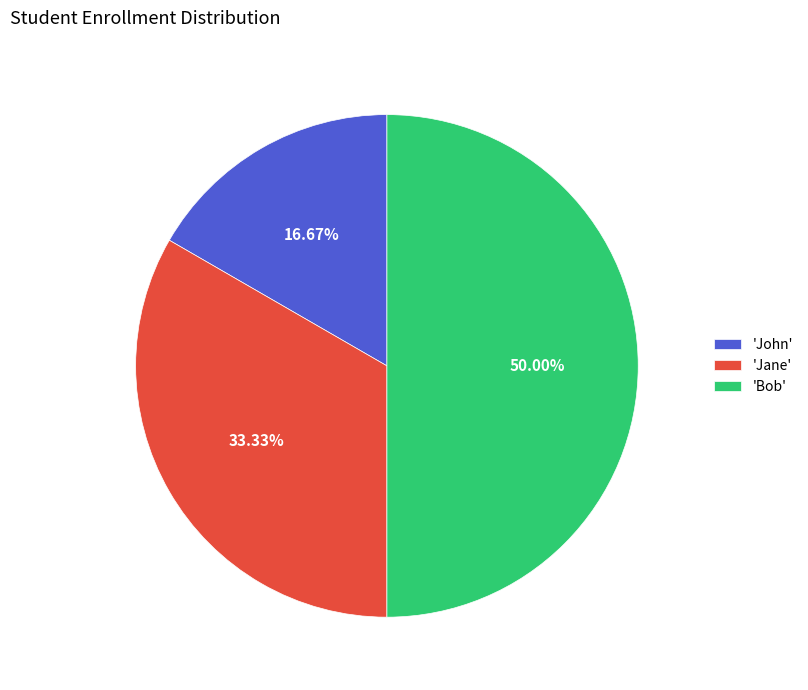

Which slice is the smallest?

'John'